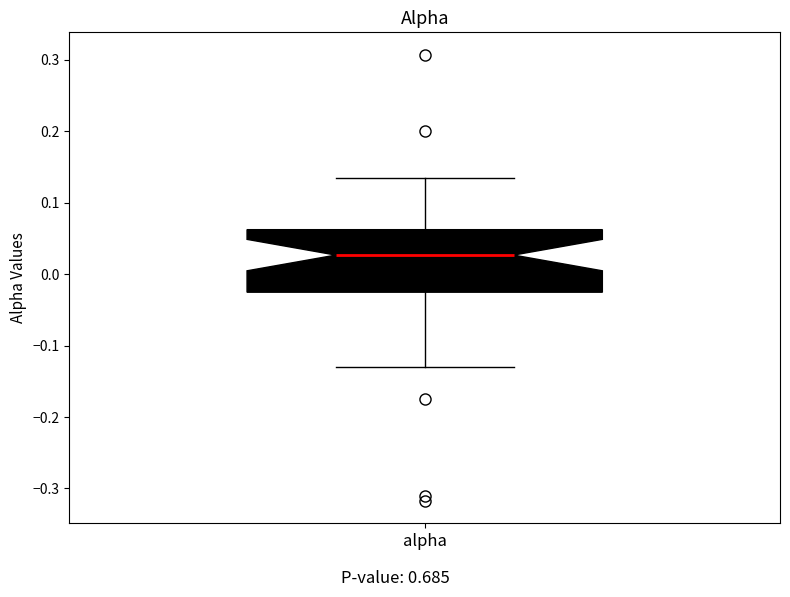

Read this box plot against the y-axis: the position of the median line, the range covered by the box, and the ends of both whiskers. The values are not printed on the chart, so give them approximately, as read against the axis.

median 0.03, box -0.03 to 0.06, whiskers -0.13 to 0.13